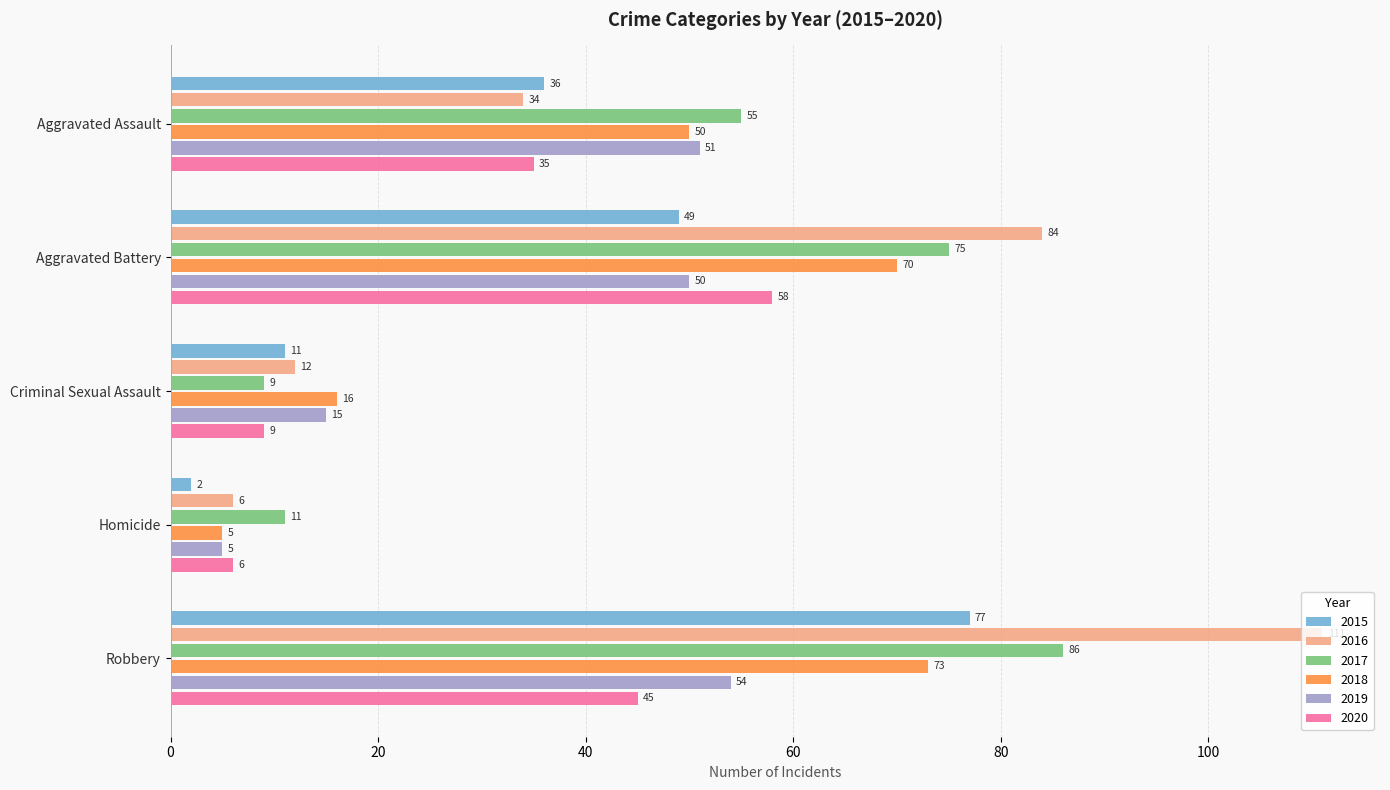

What is the difference between the 2017 values at Aggravated Assault and Aggravated Battery?

20